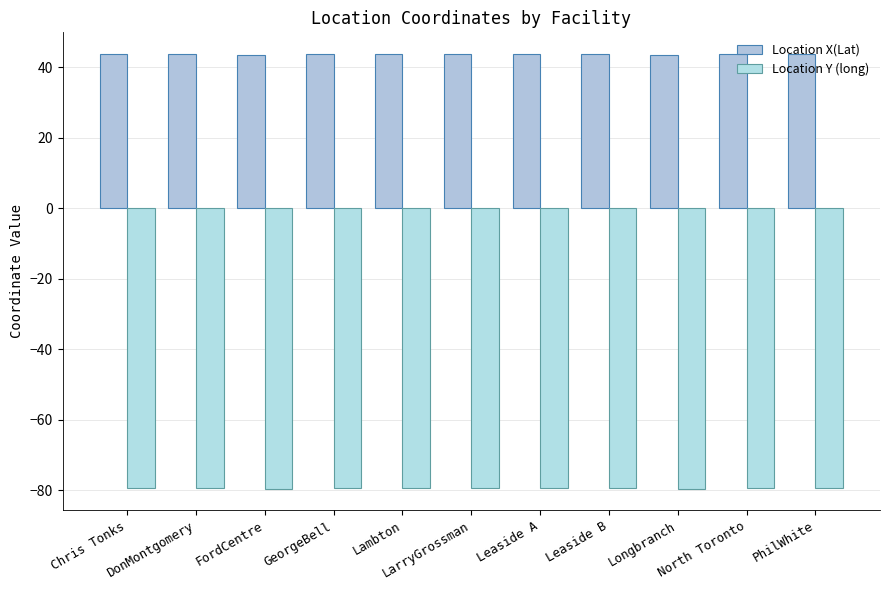

Where is Location Y (long) nearest to the value -79?

DonMontgomery